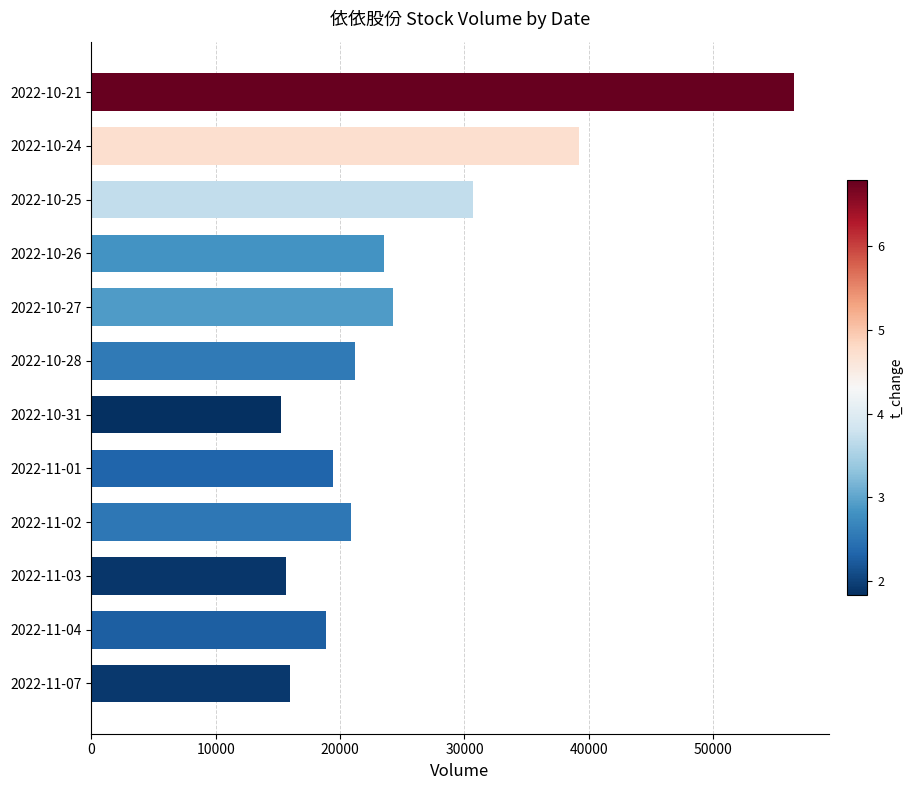

Is it true that the value at 2022-10-31 is 20786?

False